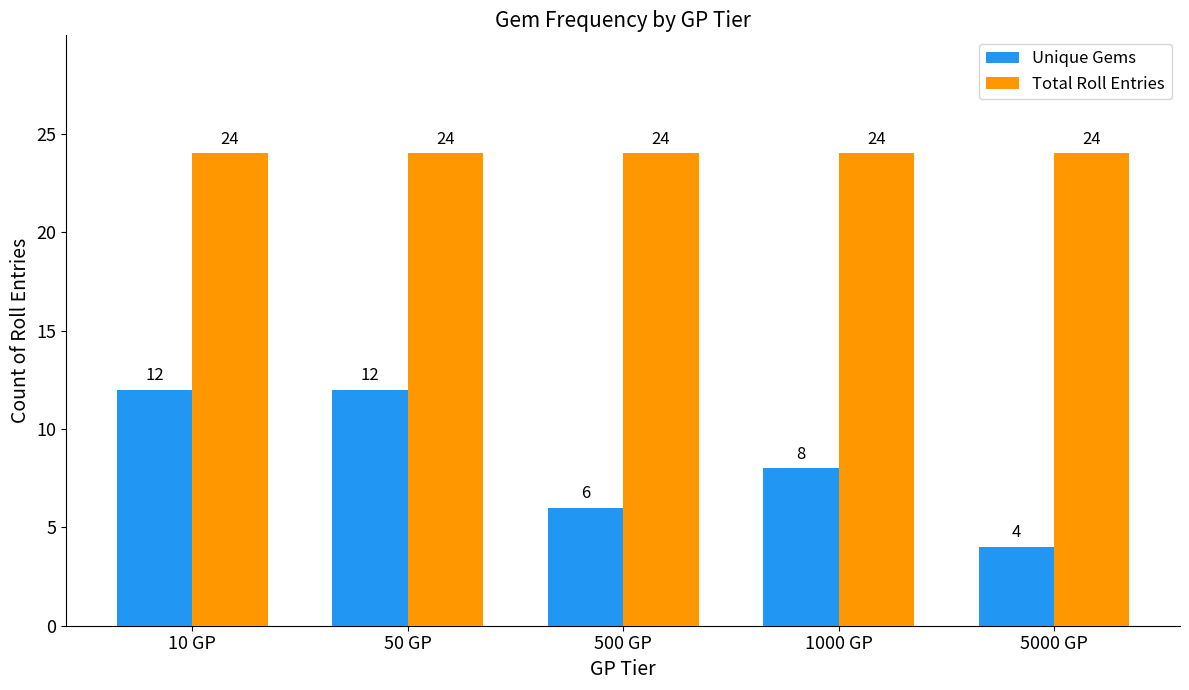

How many Unique Gems values are between 6 and 12?

4